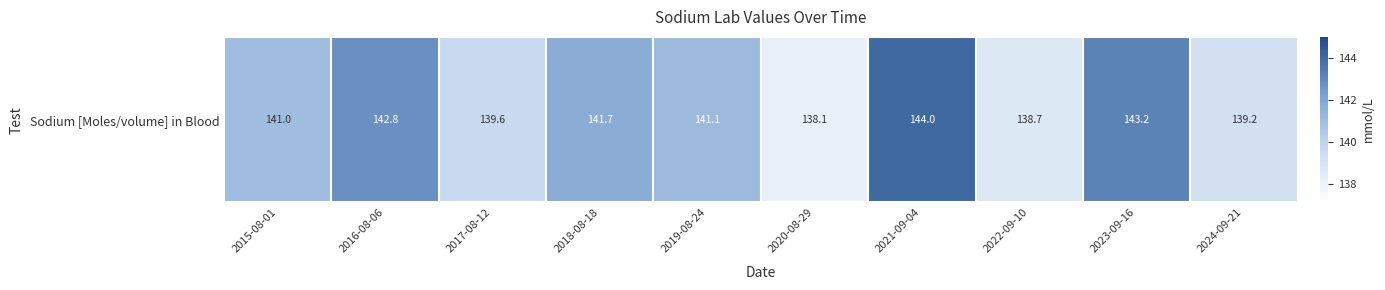

What is the difference between the values at 2021-09-04 and 2019-08-24?

2.9